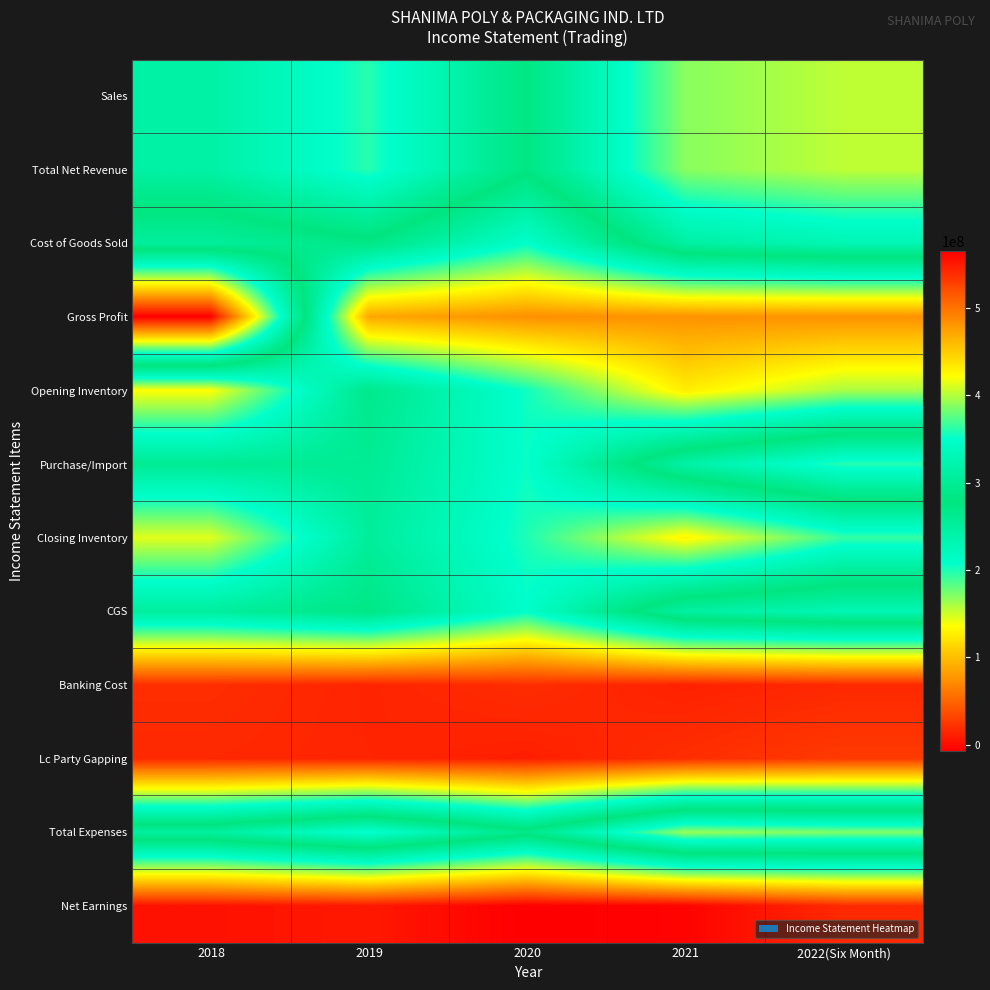

Reading right to left, extract all data points from this chart.

Sales: 2022(Six Month)=403433921.0	2021=388389609.0	2020=282977873.0	2019=360776255.0	2018=313927967.0
Total Net Revenue: 2022(Six Month)=403433921.0	2021=388389609.0	2020=282977873.0	2019=360776255.0	2018=313927967.0
Cost of Goods Sold: 2022(Six Month)=328062870.0	2021=312804017.8	2020=208792974.0	2019=273564956.0	2018=251040903.4
Gross Profit: 2022(Six Month)=75371051.0	2021=75585591.2	2020=74184899.0	2019=87211299.0	2018=564968870.4
Opening Inventory: 2022(Six Month)=160298883.0	2021=126999164.0	2020=203556396.0	2019=267190289.0	2018=135935317.4
Purchase/Import: 2022(Six Month)=360850933.0	2021=316290992.8	2020=205228873.0	2019=259002574.0	2018=259947086.0
Closing Inventory: 2022(Six Month)=193086946.0	2021=130486139.0	2020=199992295.0	2019=252627907.0	2018=144841500.0
CGS: 2022(Six Month)=328062870.0	2021=312804017.8	2020=208792974.0	2019=273564956.0	2018=251040903.4
Banking Cost: 2022(Six Month)=16710591.0	2021=12486638.0	2020=19068539.0	2019=14026325.0	2018=19465792.0
Lc Party Gapping: 2022(Six Month)=26223204.0	2021=19727653.0	2020=11319115.0	2019=14431048.0	2018=16623990.0
Total Expenses: 2022(Six Month)=386051906.6	2021=392606158.8	2020=289830030.0	2019=353133592.0	2018=310018507.8
Net Earnings: 2022(Six Month)=17382014.4	2021=-4216549.8	2020=-6852157.0	2019=7642663.0	2018=3909459.2